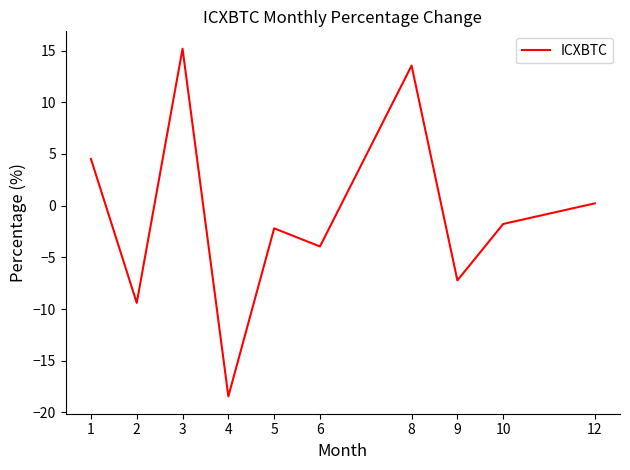

True or false: the data has more than 2 interior local peaks.

True